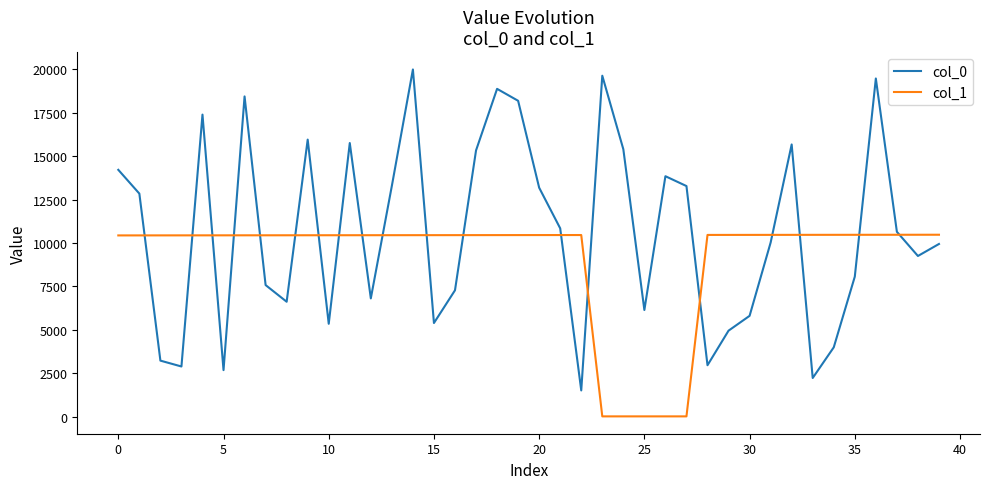

Which series has the largest range (max minus min)?

col_0